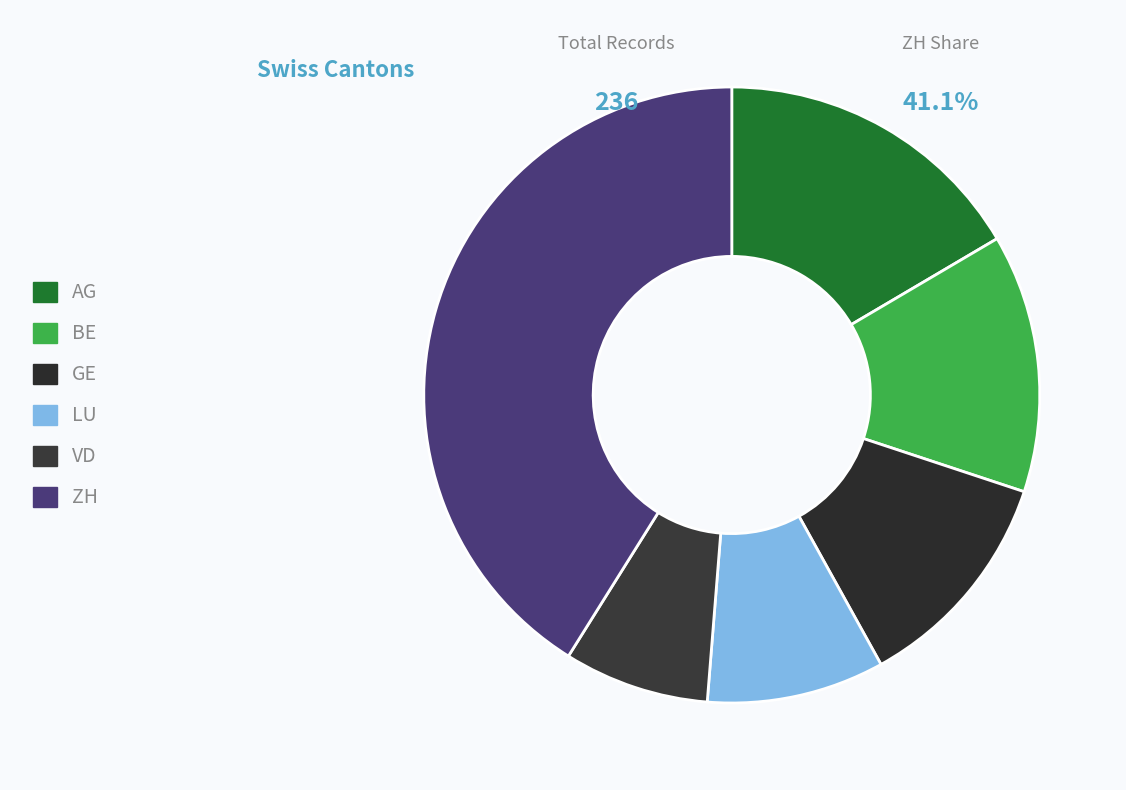

Count the number of slices in the pie.

6